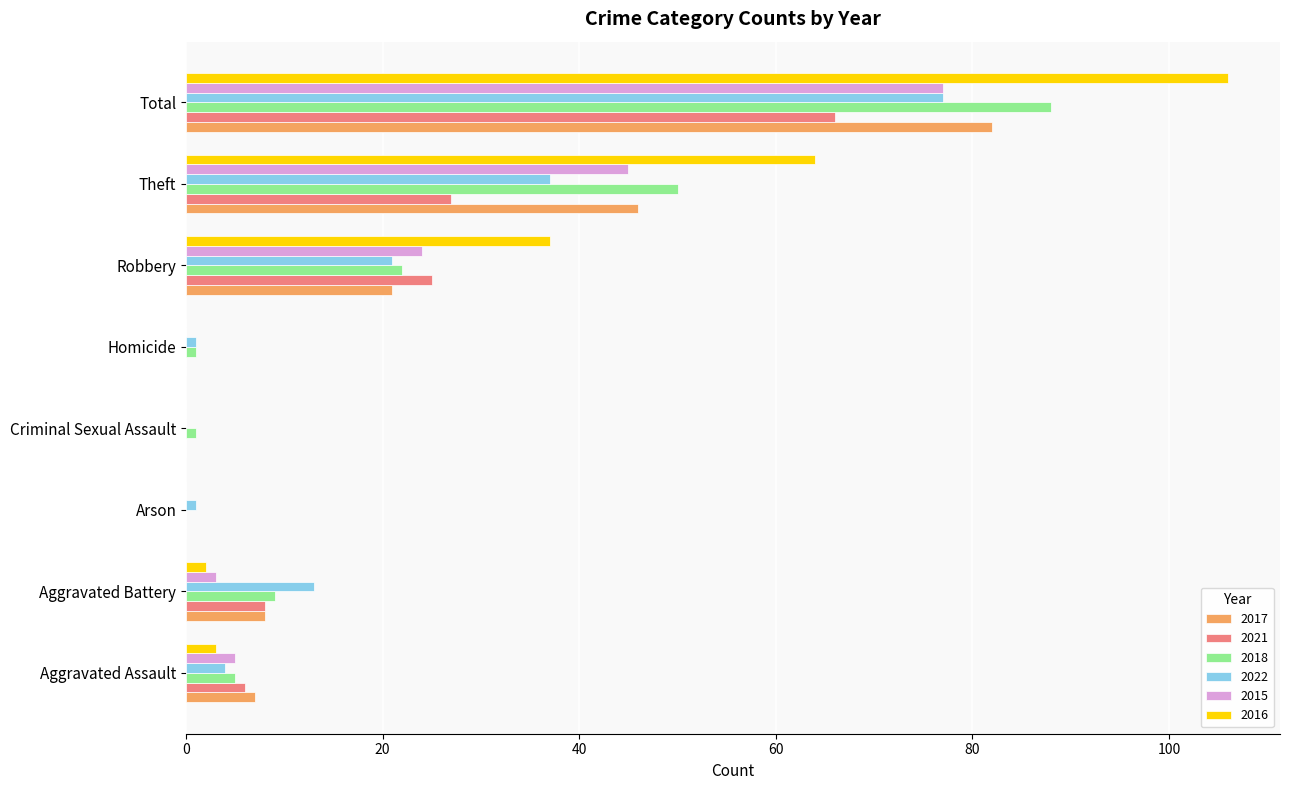

What is the sum of all 2018 values?

176